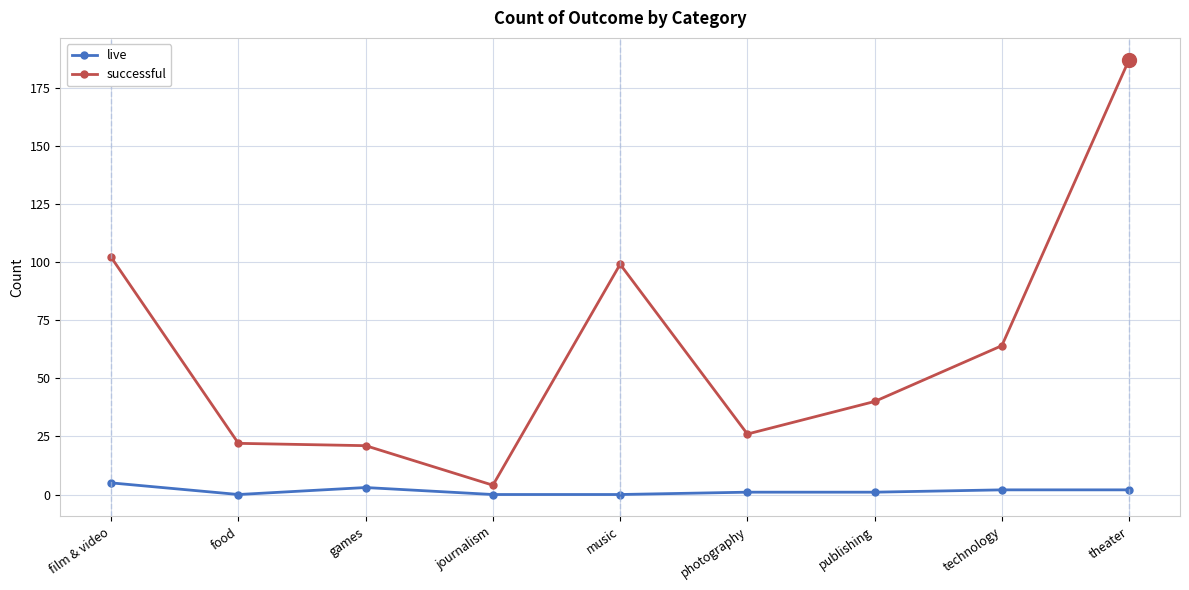

At how many categories does at least one series exceed 77?

3